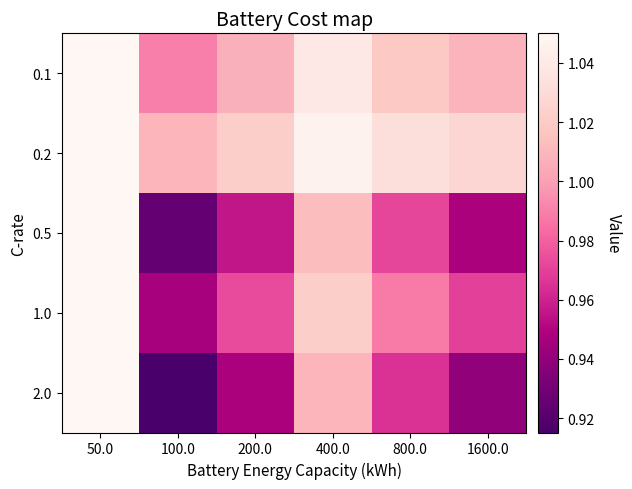

Which series has the largest range (max minus min)?

2.0